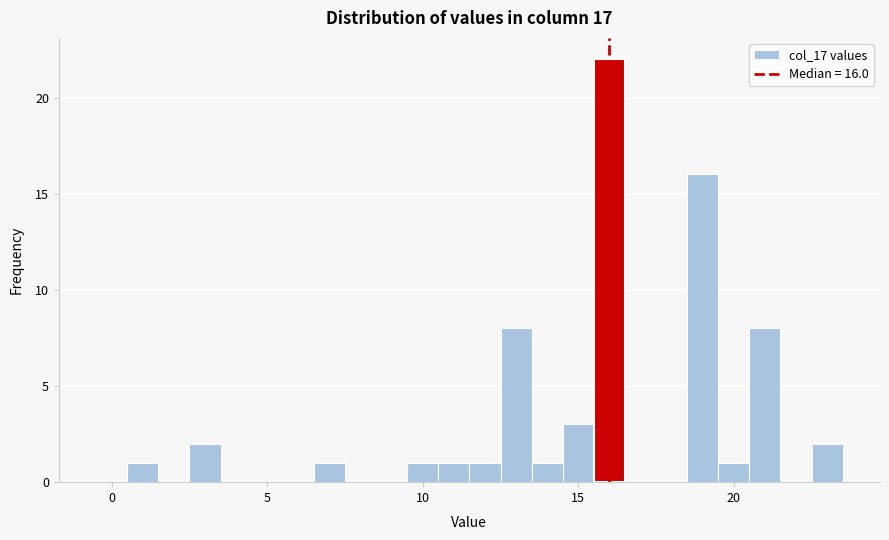

Read against the x-axis, roughly where is the centre of the tallest bar?

16.0